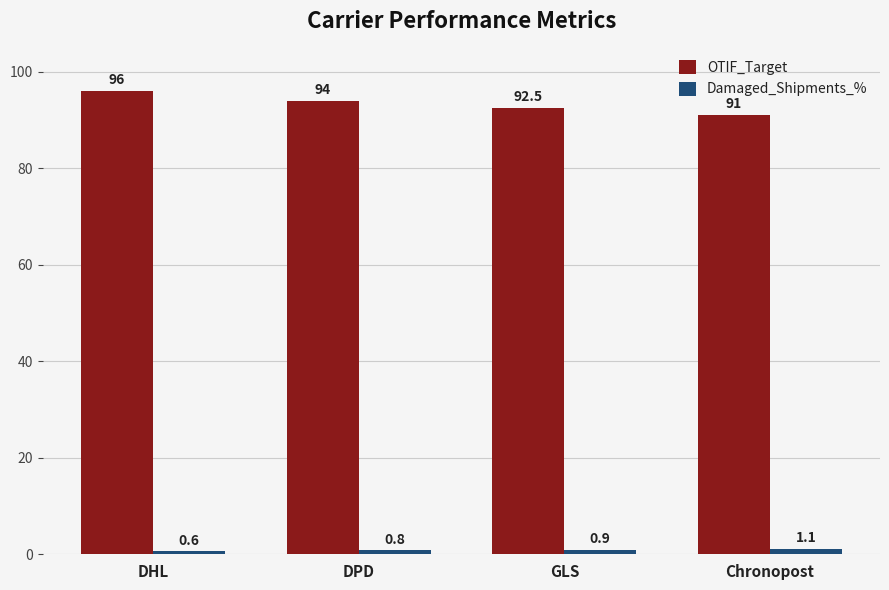

Rank the series by their maximum value, from lowest to highest.

Damaged_Shipments_%, OTIF_Target